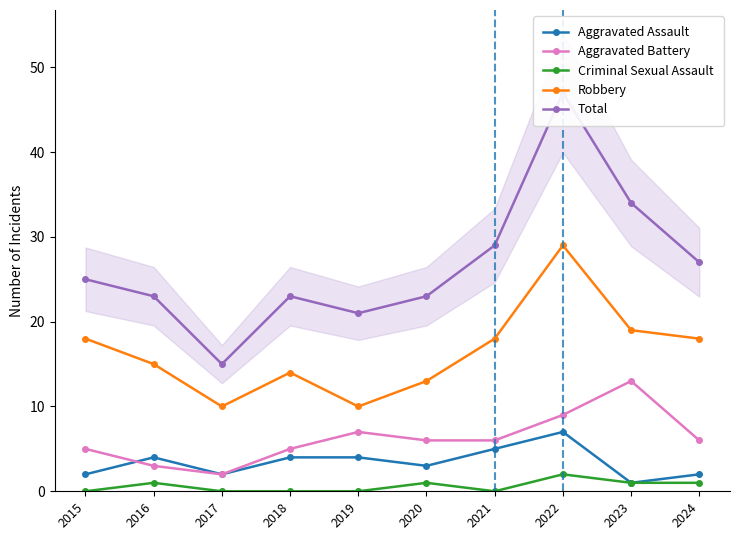

Which series has the widest spread of values?

Total